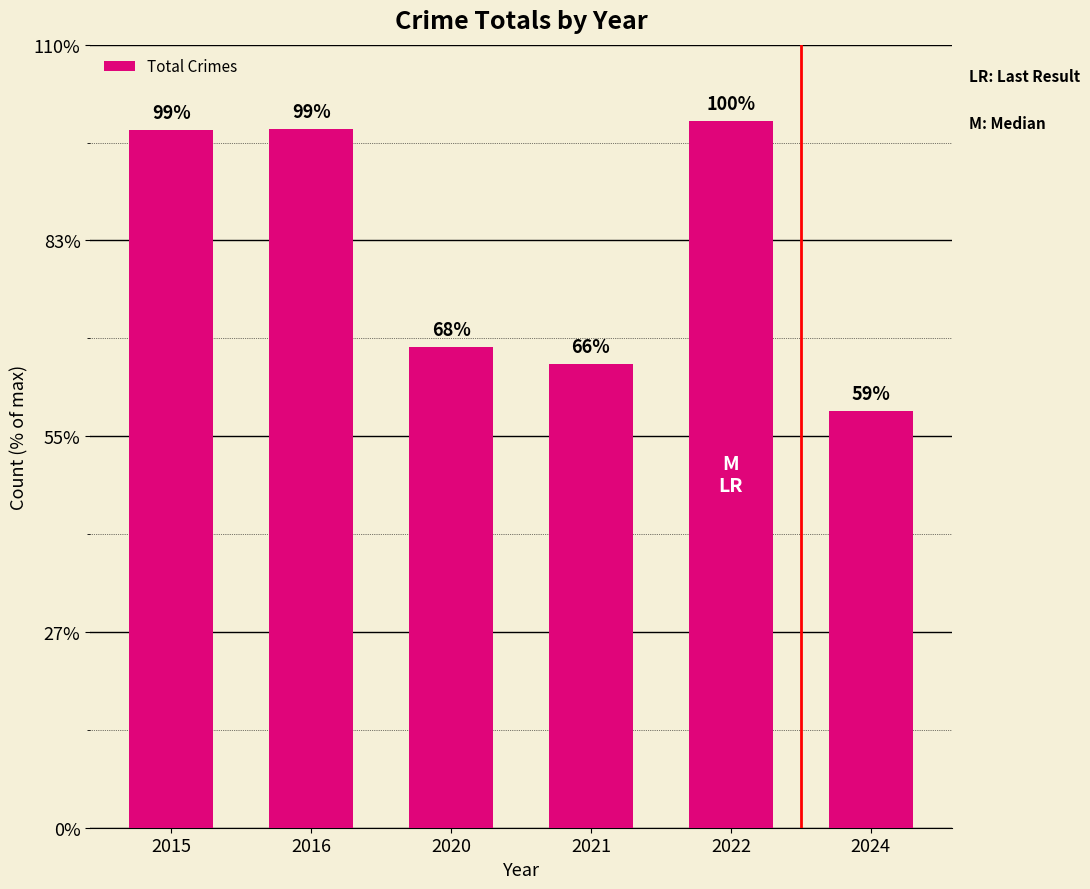

Which has a higher value, 2020 or 2024?

2020